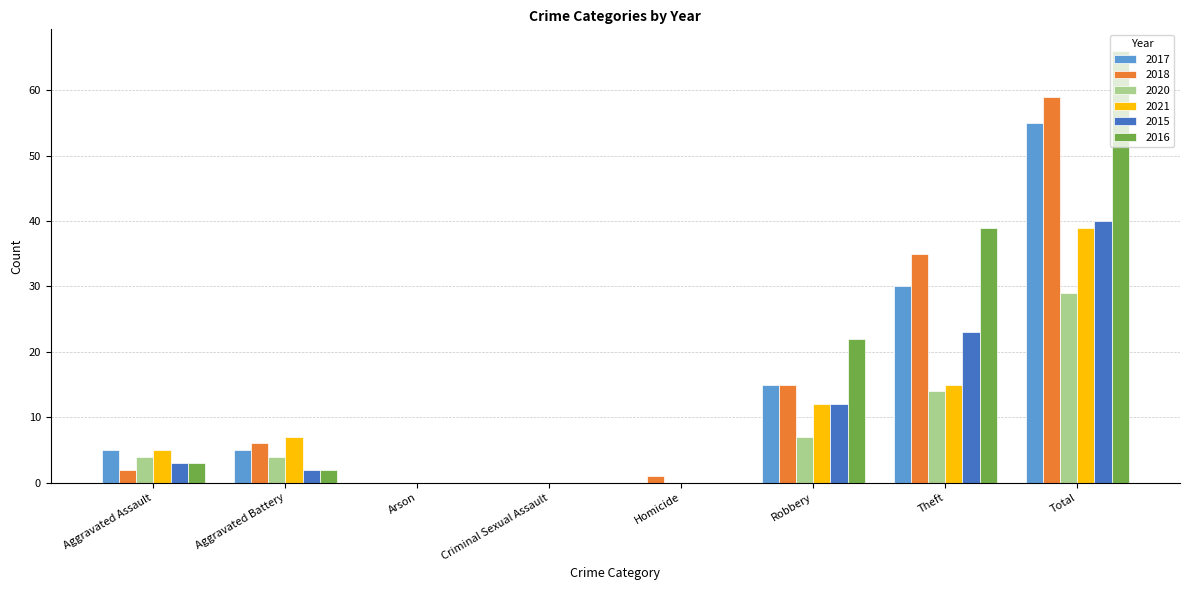

What is the sum of all 2015 values?

80